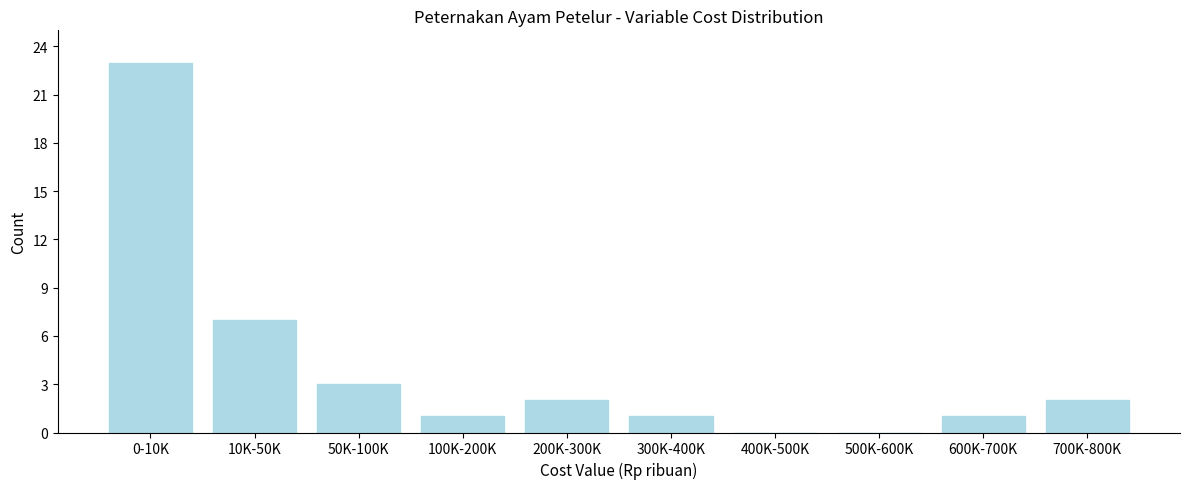

Reading right to left, extract all data points from this chart.

700K-800K=2	600K-700K=1	500K-600K=0	400K-500K=0	300K-400K=1	200K-300K=2	100K-200K=1	50K-100K=3	10K-50K=7	0-10K=23